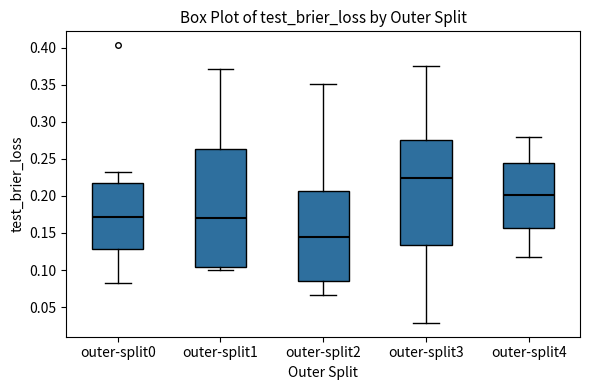

Which box has the lowest median line?

outer-split2